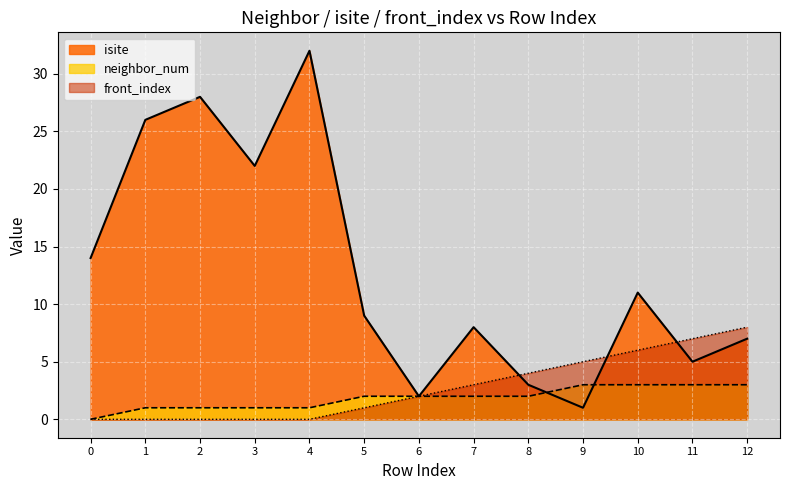

The front_index series shows 2 at 10. True or false?

False